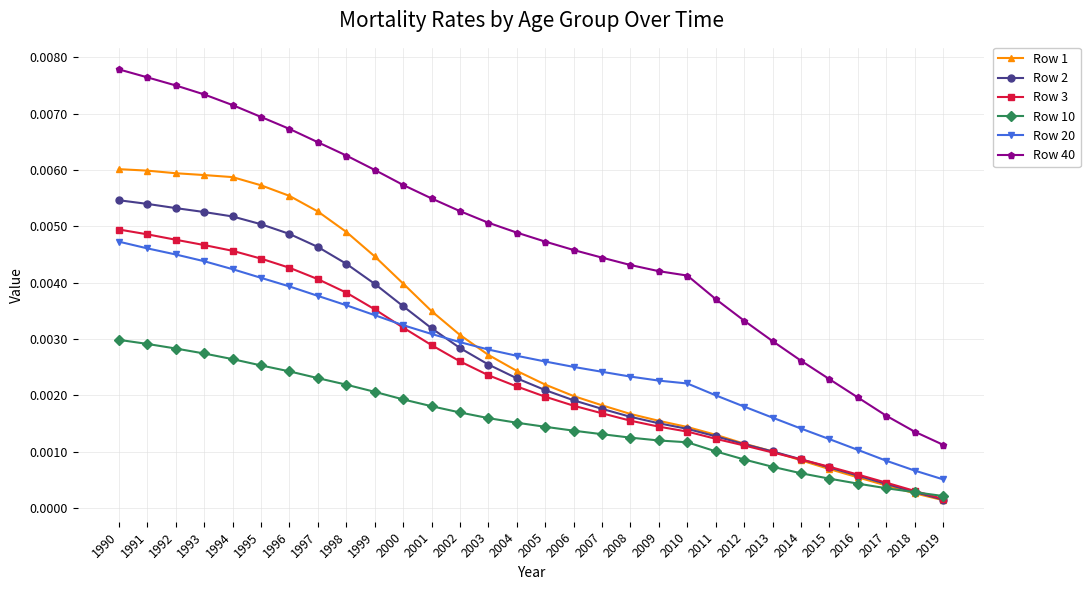

Which series changed the most between 1996 and 2004?

Row 1